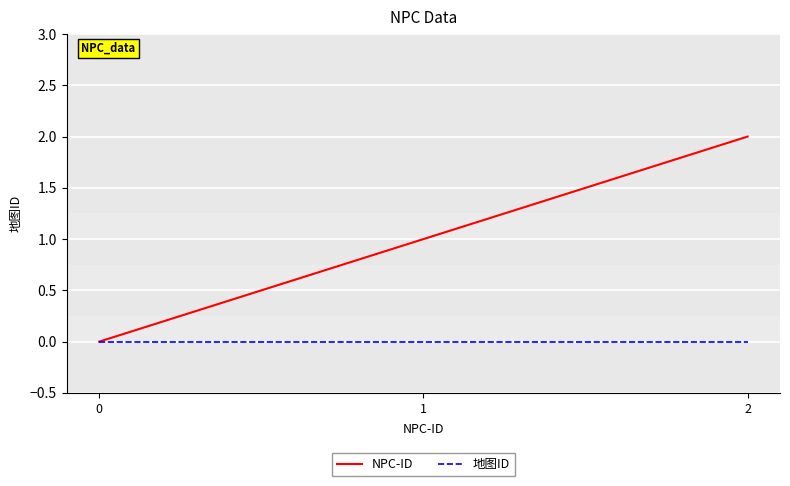

Rank the categories by NPC-ID value from highest to lowest.

2, 1, 0